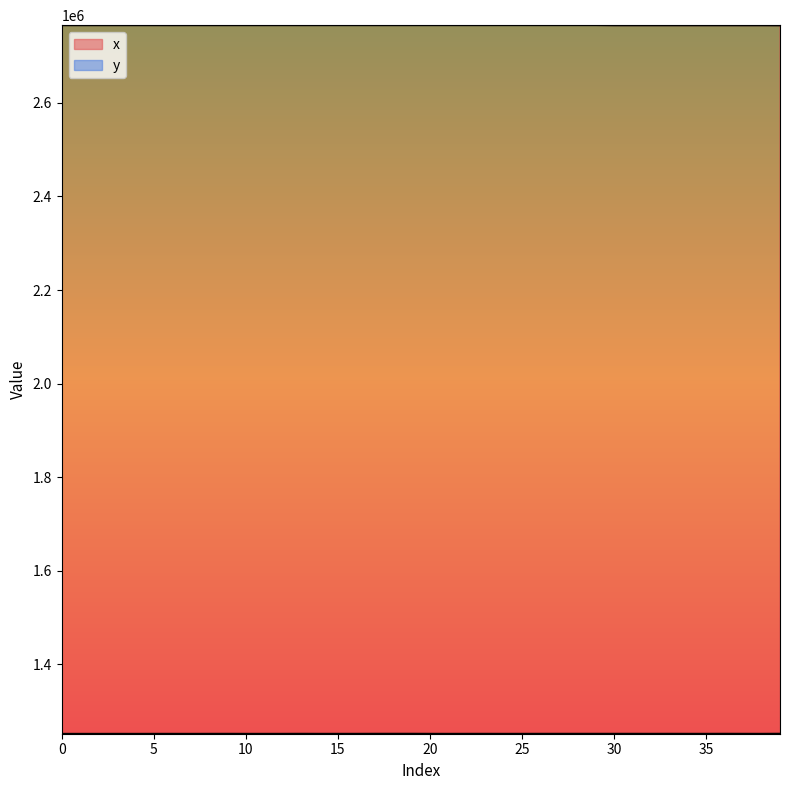

Between 32 and 33, which is larger?

32